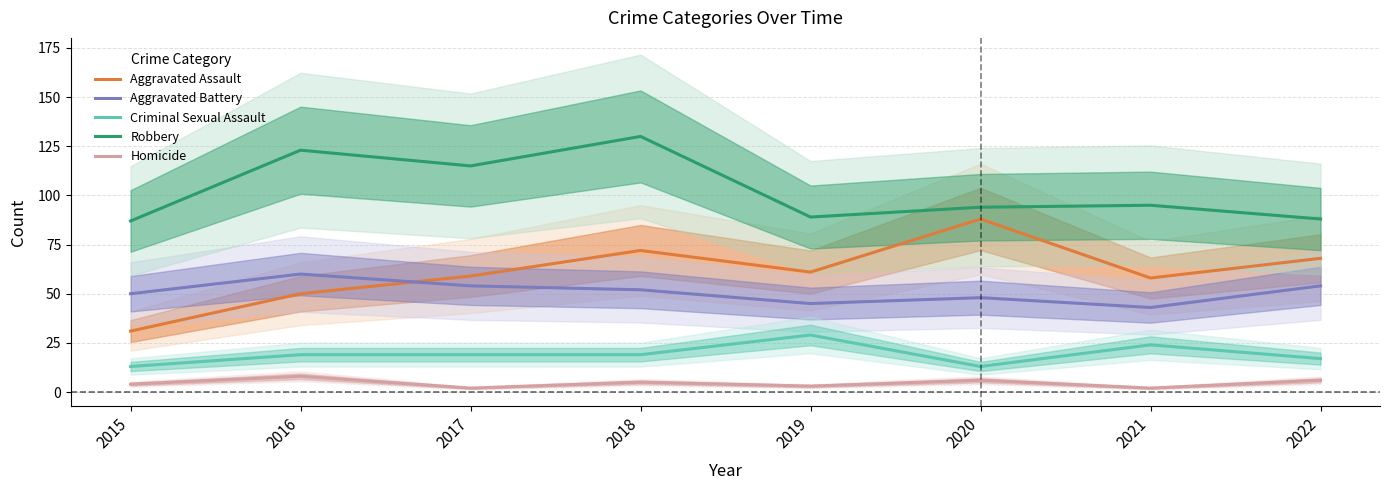

Reading left to right, what are all the values shown in this chart?

Aggravated Assault: 31	50	59	72	61	88	58	68
Aggravated Battery: 50	60	54	52	45	48	43	54
Criminal Sexual Assault: 13	19	19	19	29	13	24	17
Robbery: 87	123	115	130	89	94	95	88
Homicide: 4	8	2	5	3	6	2	6